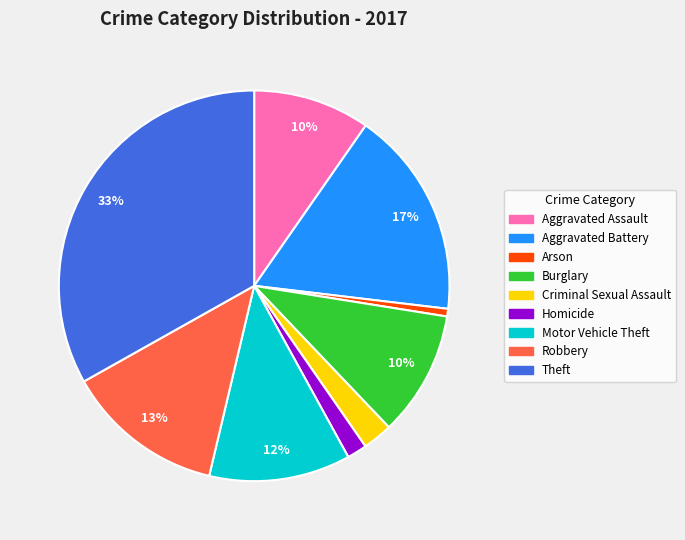

Between Criminal Sexual Assault and Aggravated Assault, which is larger?

Aggravated Assault